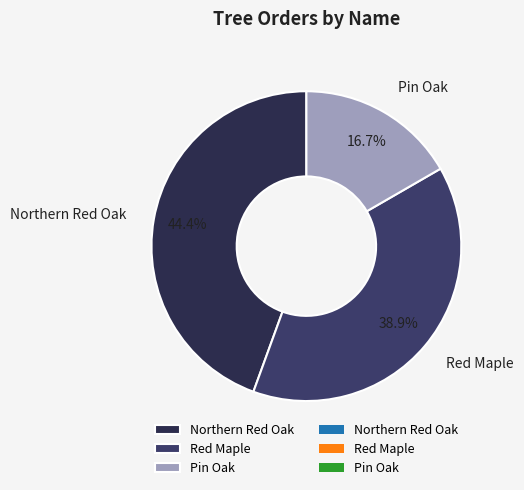

Rank the categories by value from lowest to highest.

Pin Oak, Red Maple, Northern Red Oak